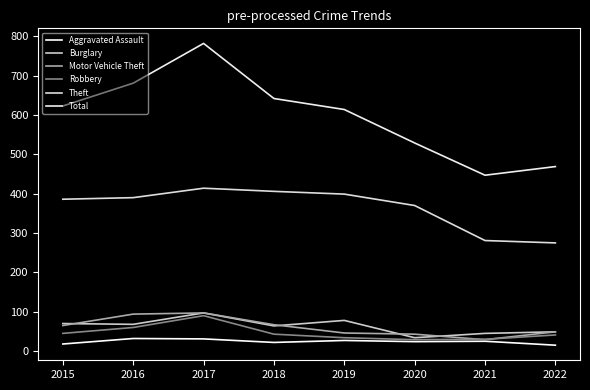

What is the approximate value of Robbery at 2015, to the nearest 10?

40